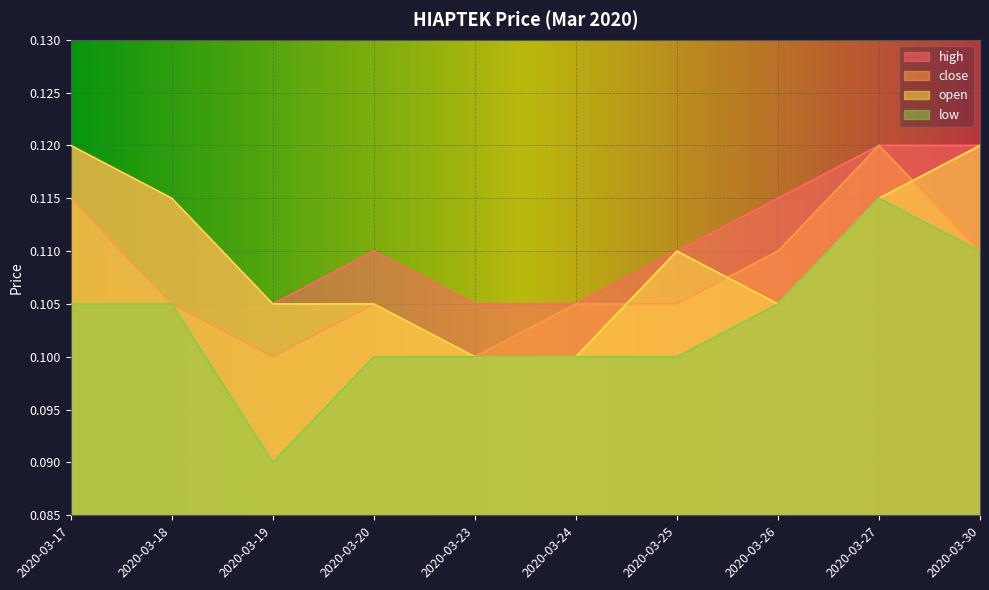

What is the sum of the close values at 2020-03-25 and 2020-03-20?

0.2